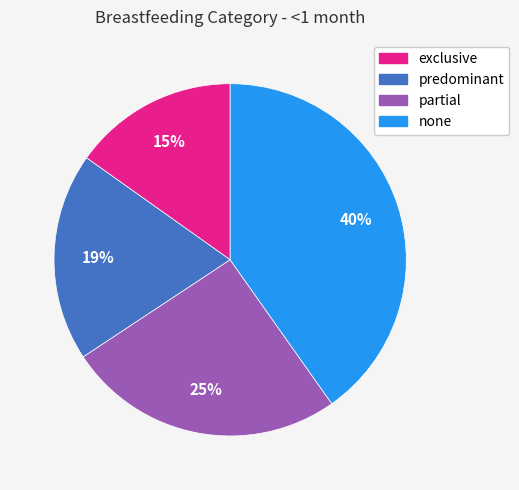

True or false: exclusive accounts for 15% of the total.

True